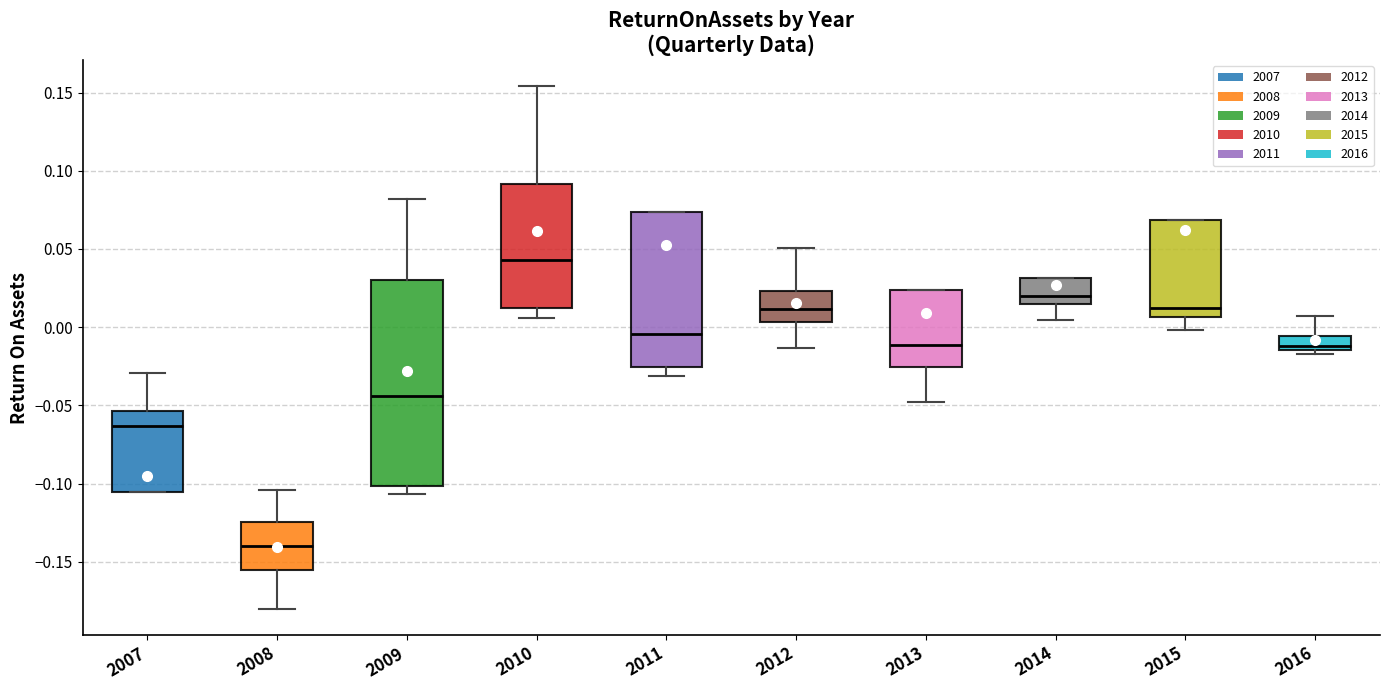

Reading left to right, transcribe this box plot: for each box, give where its median line is, the range the box spans, and where its two whiskers end, as read against the y-axis. The values are not printed on the chart, so give them approximately, as read against the axis.

2007: median -0.065, box -0.105 to -0.055, whiskers -0.105 to -0.030
2008: median -0.140, box -0.155 to -0.125, whiskers -0.180 to -0.105
2009: median -0.045, box -0.100 to 0.030, whiskers -0.105 to 0.080
2010: median 0.045, box 0.010 to 0.090, whiskers 0.005 to 0.155
2011: median -0.005, box -0.025 to 0.075, whiskers -0.030 to 0.075
2012: median 0.010, box 0.005 to 0.025, whiskers -0.015 to 0.050
2013: median -0.010, box -0.025 to 0.025, whiskers -0.050 to 0.025
2014: median 0.020, box 0.015 to 0.030, whiskers 0.005 to 0.030
2015: median 0.010, box 0.005 to 0.070, whiskers 0.000 to 0.070
2016: median -0.010, box -0.015 to -0.005, whiskers -0.015 (just below the box's lower edge) to 0.005